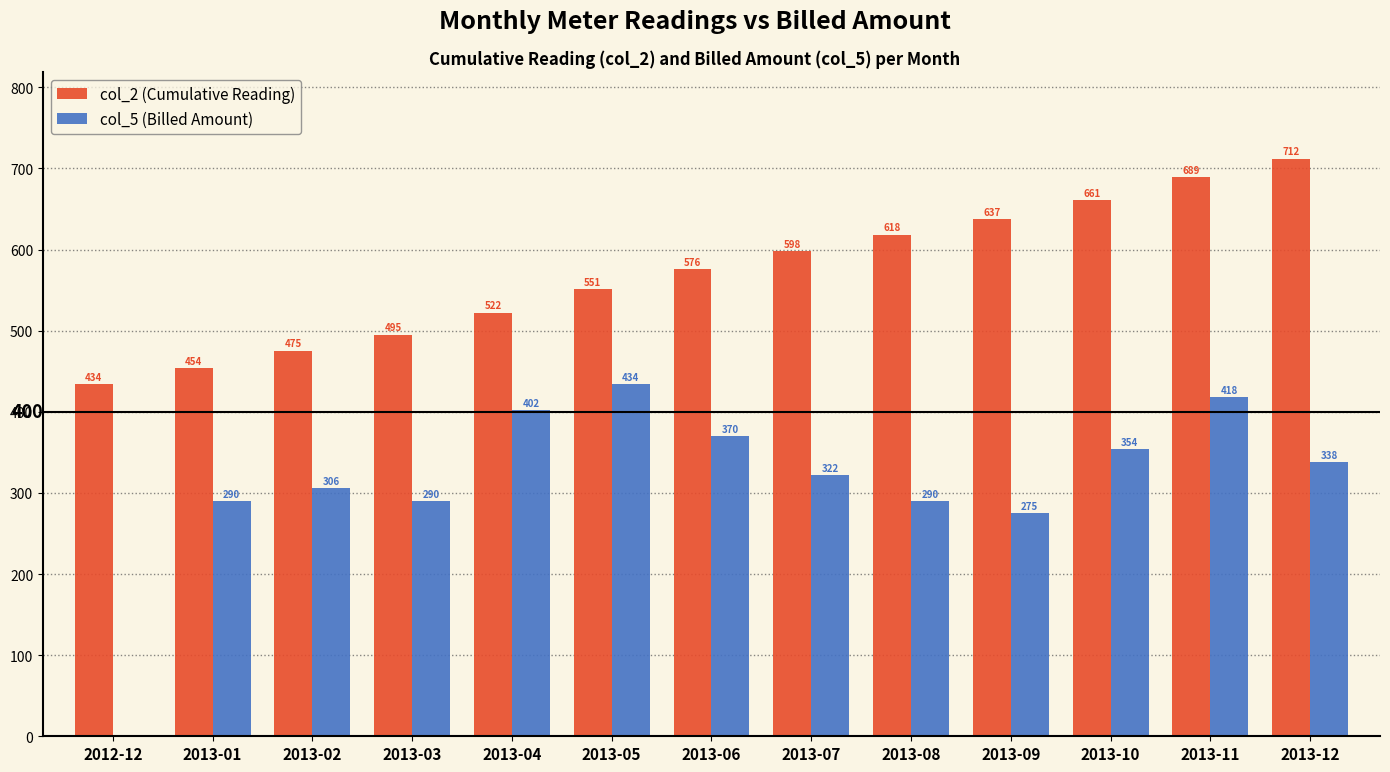

What is the total value across all series at 2013-10?

1015